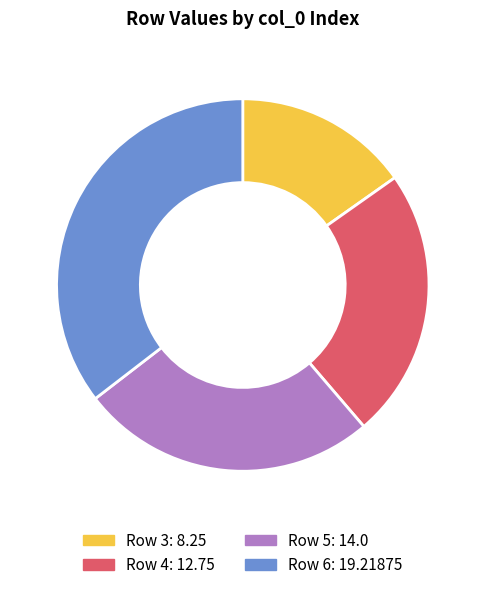

Is there a majority slice in this chart?

No